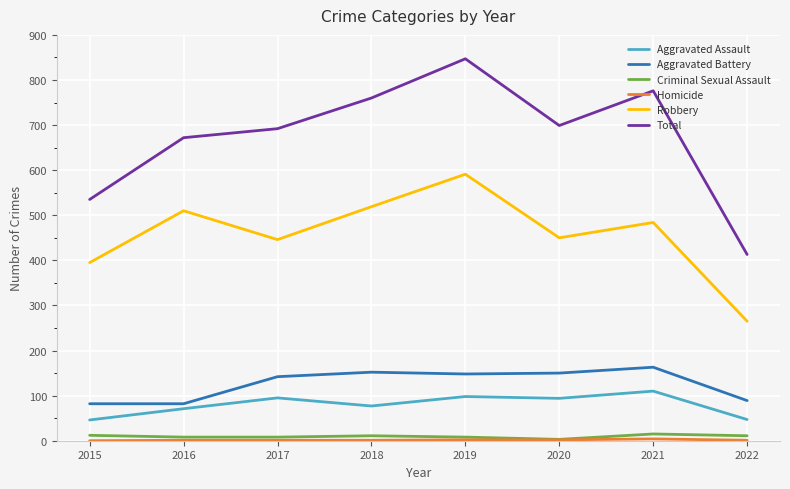

Does the chart have visible grid lines?

Yes